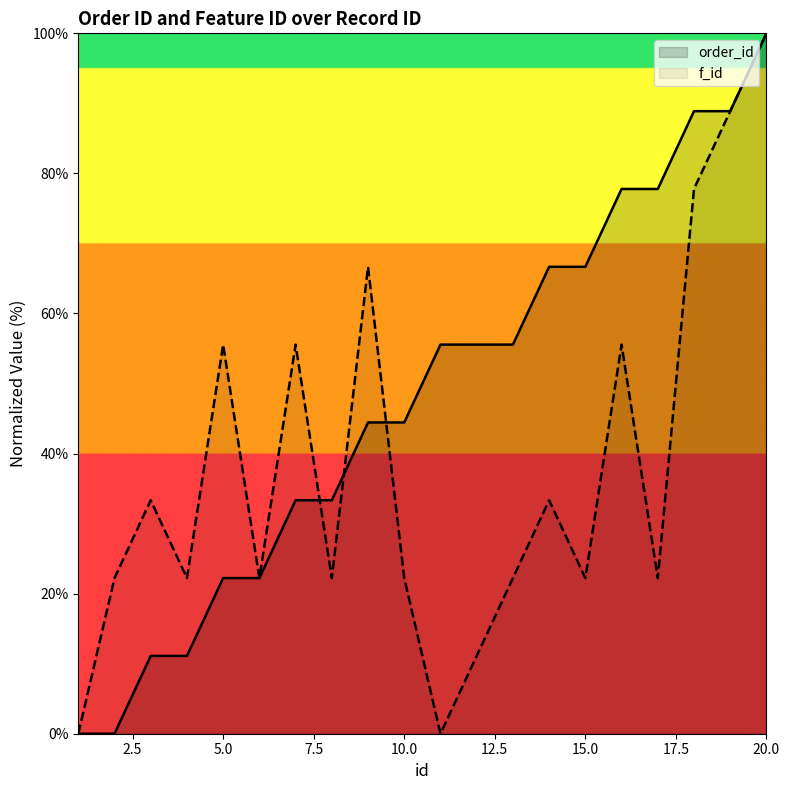

Reading left to right, transcribe all the data shown in this chart.

order_id: 1=0.0	2=0.0	3=11.1	4=11.1	5=22.2	6=22.2	7=33.3	8=33.3	9=44.4	10=44.4	11=55.6	12=55.6	13=55.6	14=66.7	15=66.7	16=77.8	17=77.8	18=88.9	19=88.9	20=100.0
f_id: 1=0.0	2=22.2	3=33.3	4=22.2	5=55.6	6=22.2	7=55.6	8=22.2	9=66.7	10=22.2	11=0.0	12=11.1	13=22.2	14=33.3	15=22.2	16=55.6	17=22.2	18=77.8	19=88.9	20=100.0